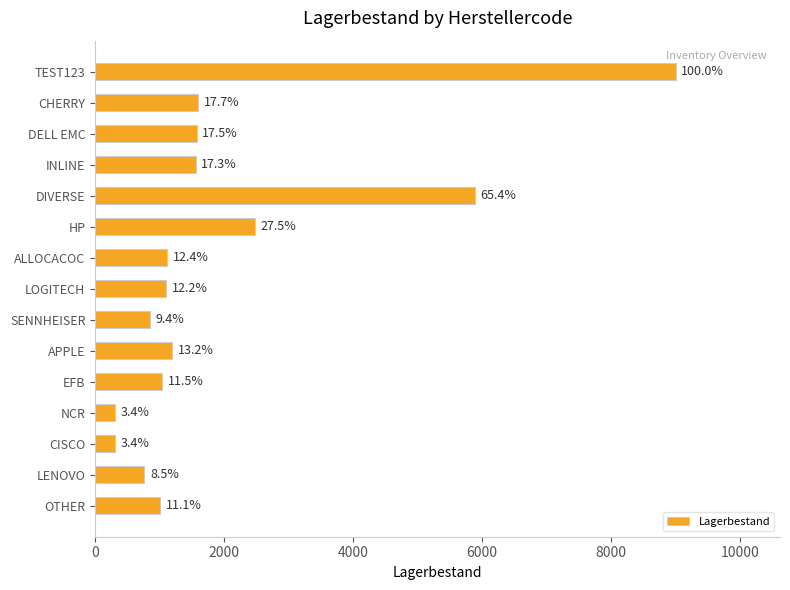

Are the bars horizontal?

Yes